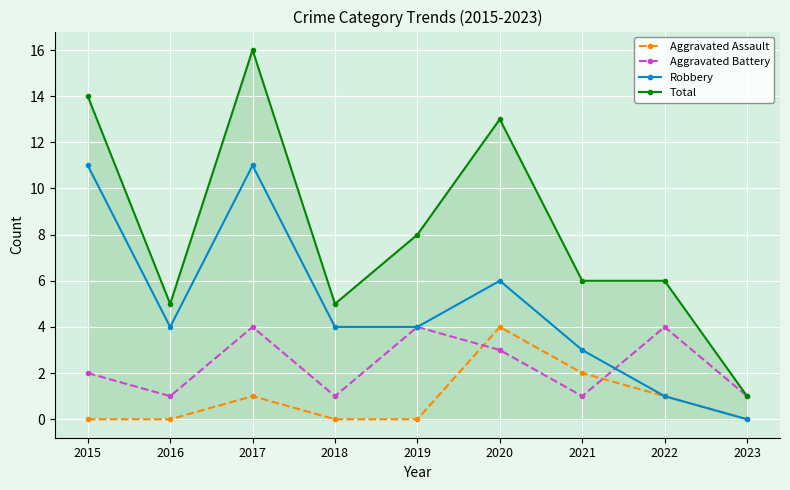

Reading right to left, extract all data points from this chart.

Aggravated Assault: 0	1	2	4	0	0	1	0	0
Aggravated Battery: 1	4	1	3	4	1	4	1	2
Robbery: 0	1	3	6	4	4	11	4	11
Total: 1	6	6	13	8	5	16	5	14